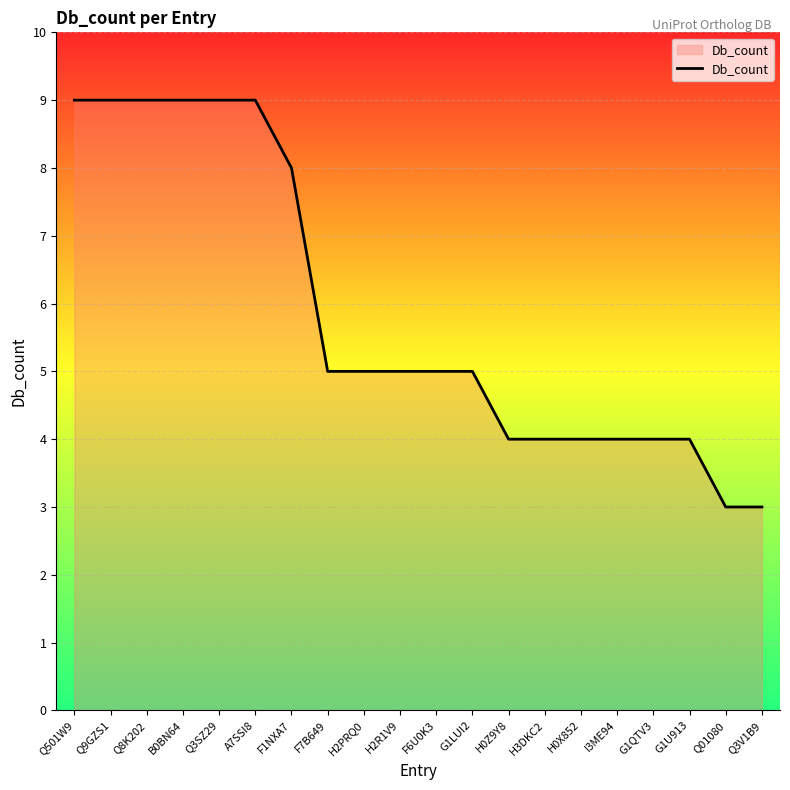

What is the difference between the maximum and minimum values?

6